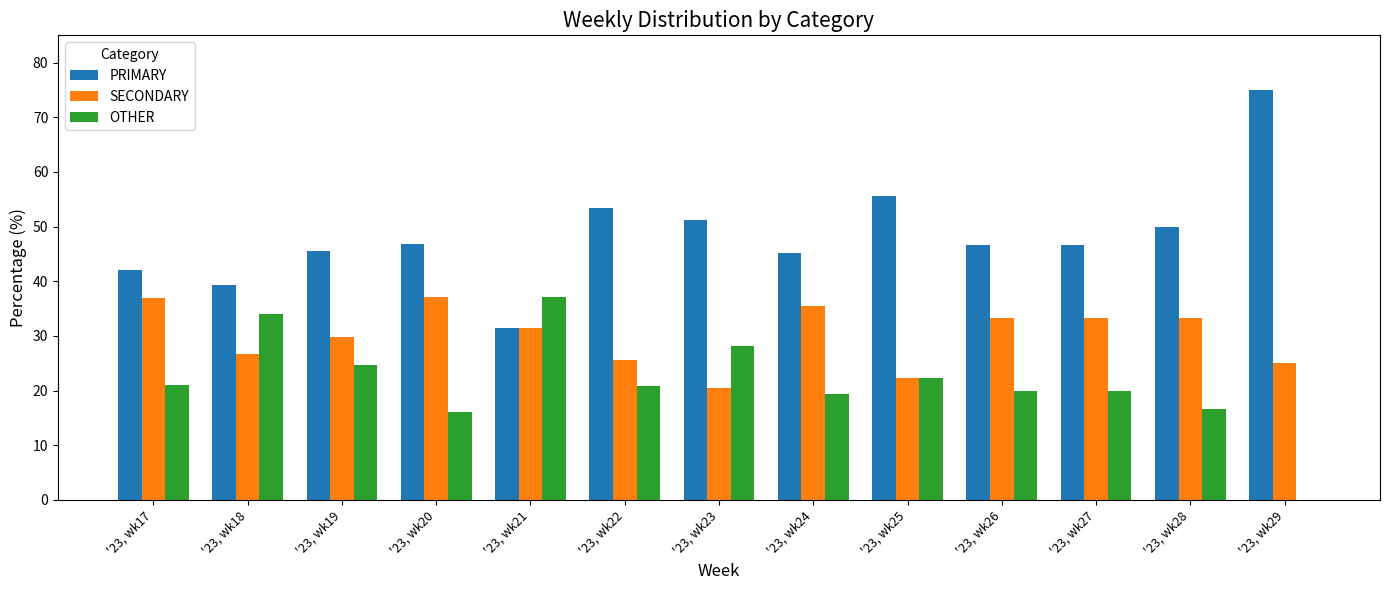

Which series has the largest total across all categories?

PRIMARY